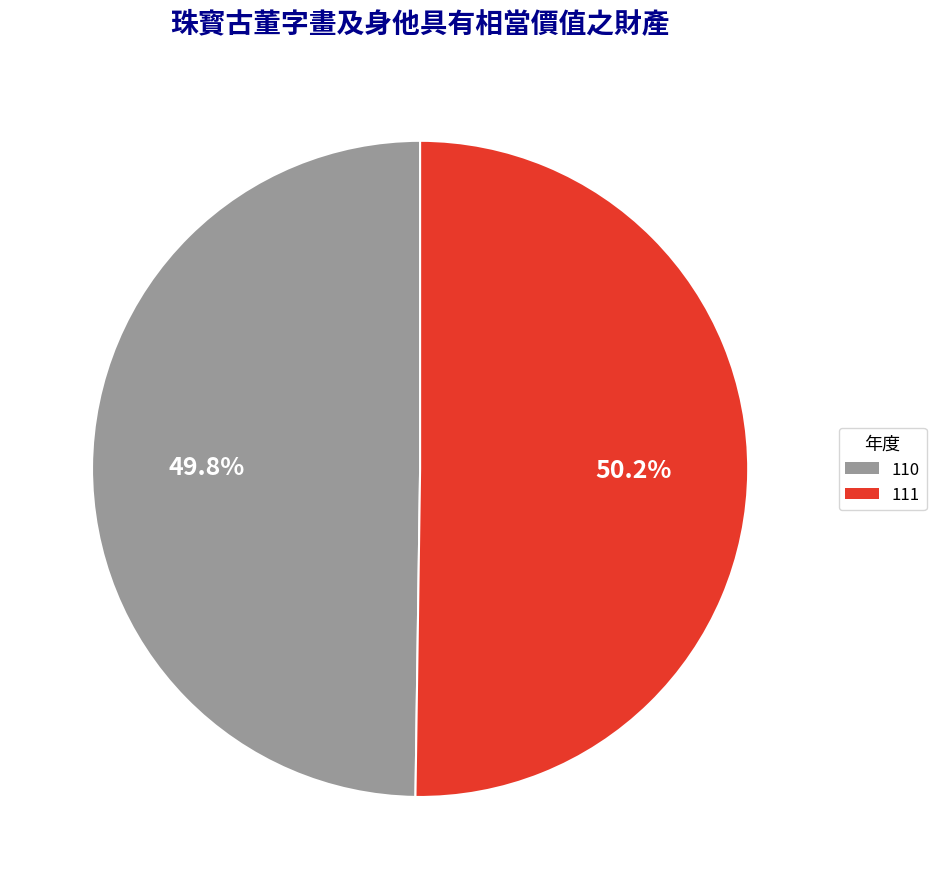

True or false: 110 accounts for 50% of the total.

True